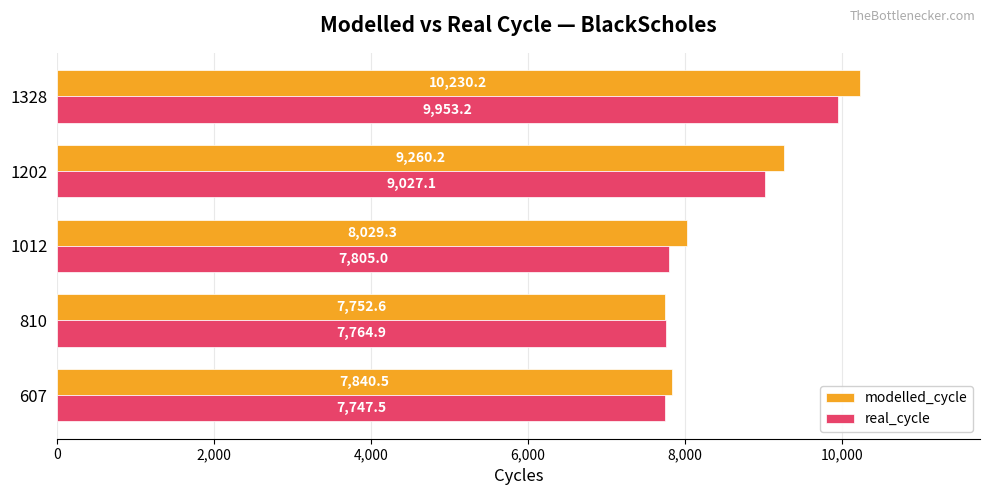

What is the lowest value of the real_cycle series?

7747.5